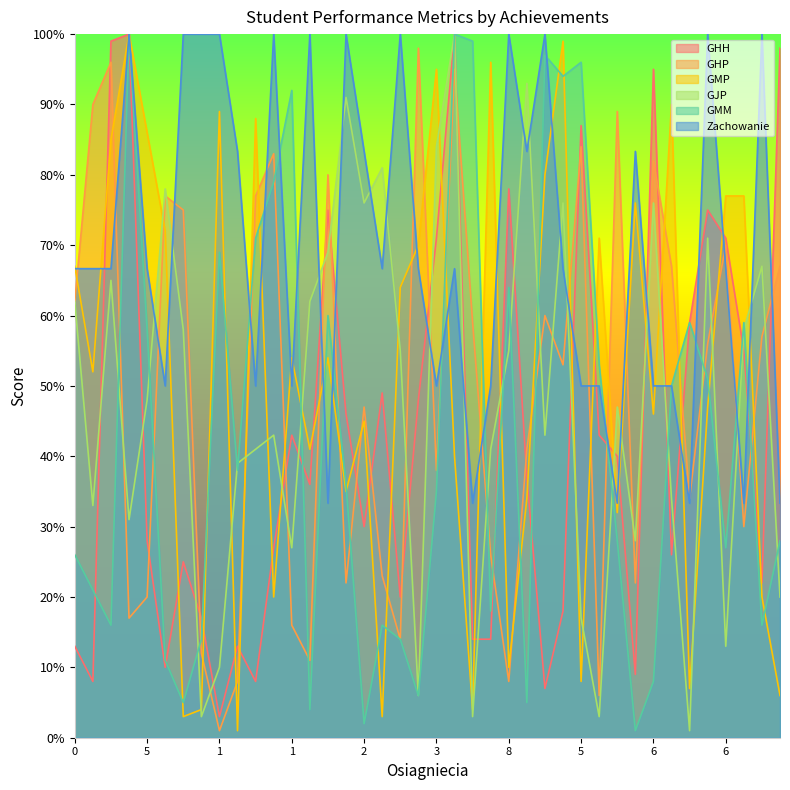

What is the sum of all GMM values?

1726.0